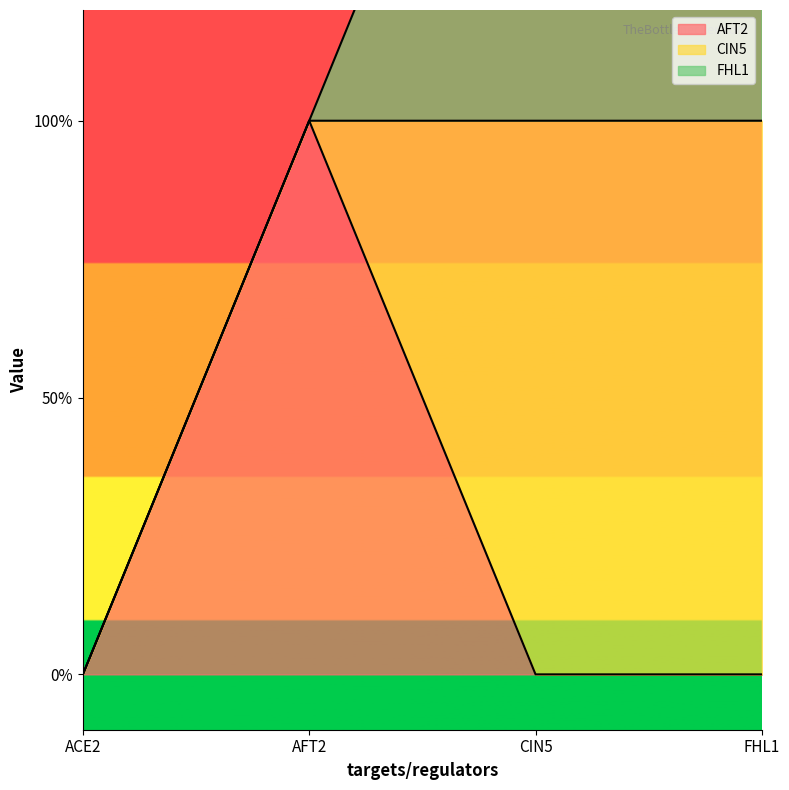

At which category is the sum across all series the highest?

CIN5